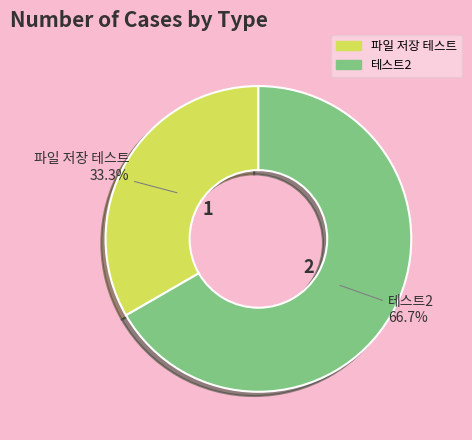

Does any single category account for the majority?

Yes